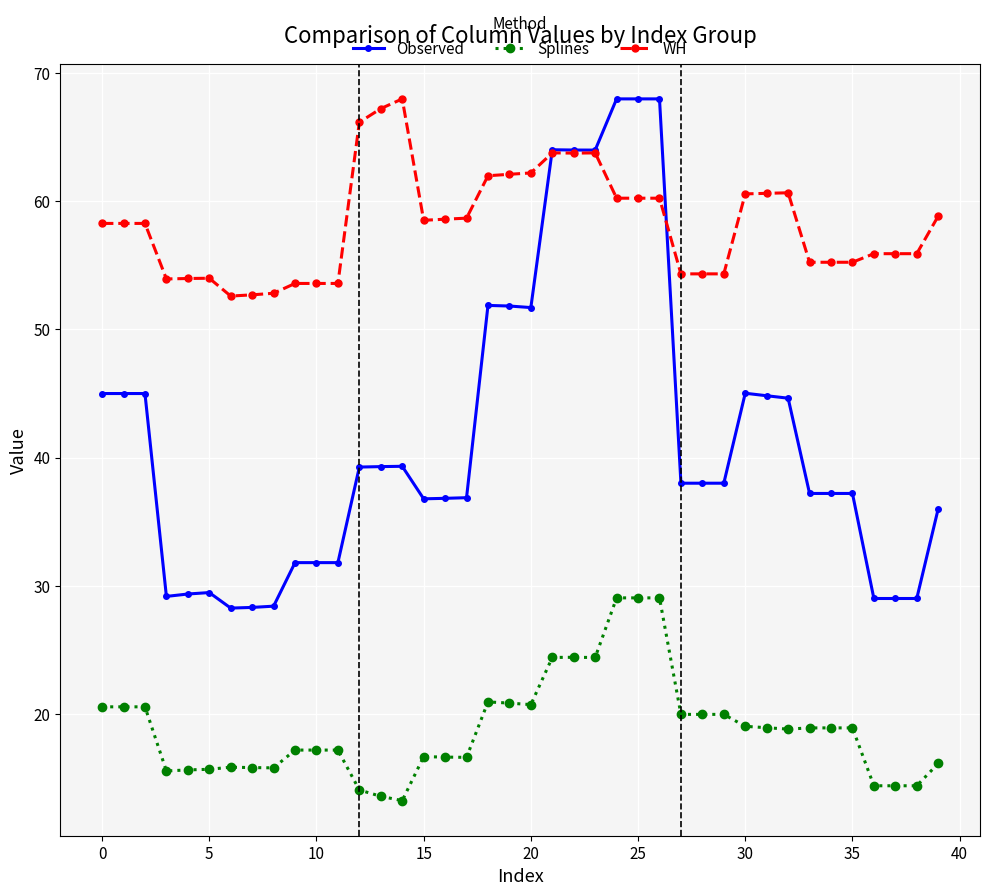

What is the maximum value for Splines?

29.0